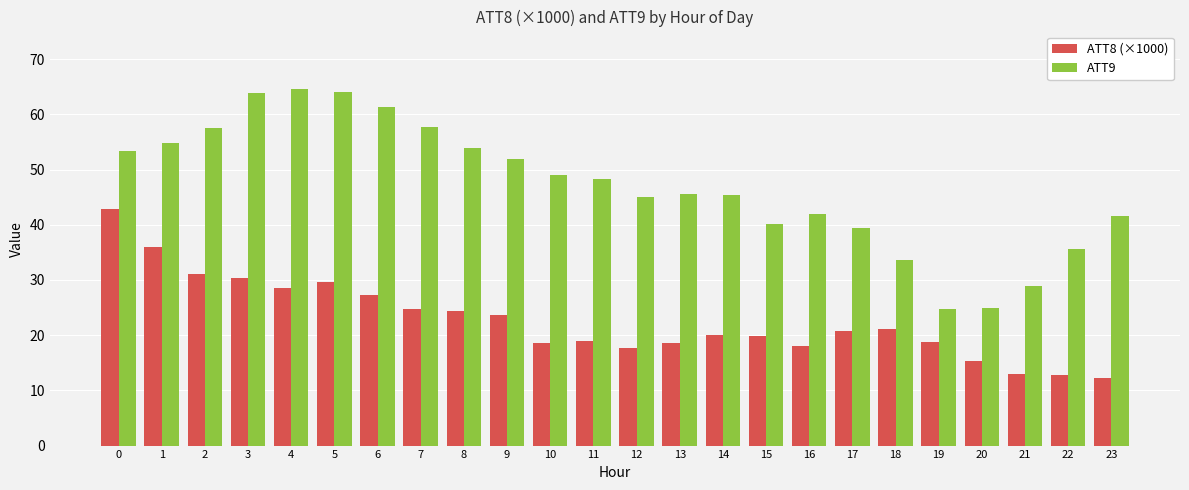

How many bars are there in total?

48